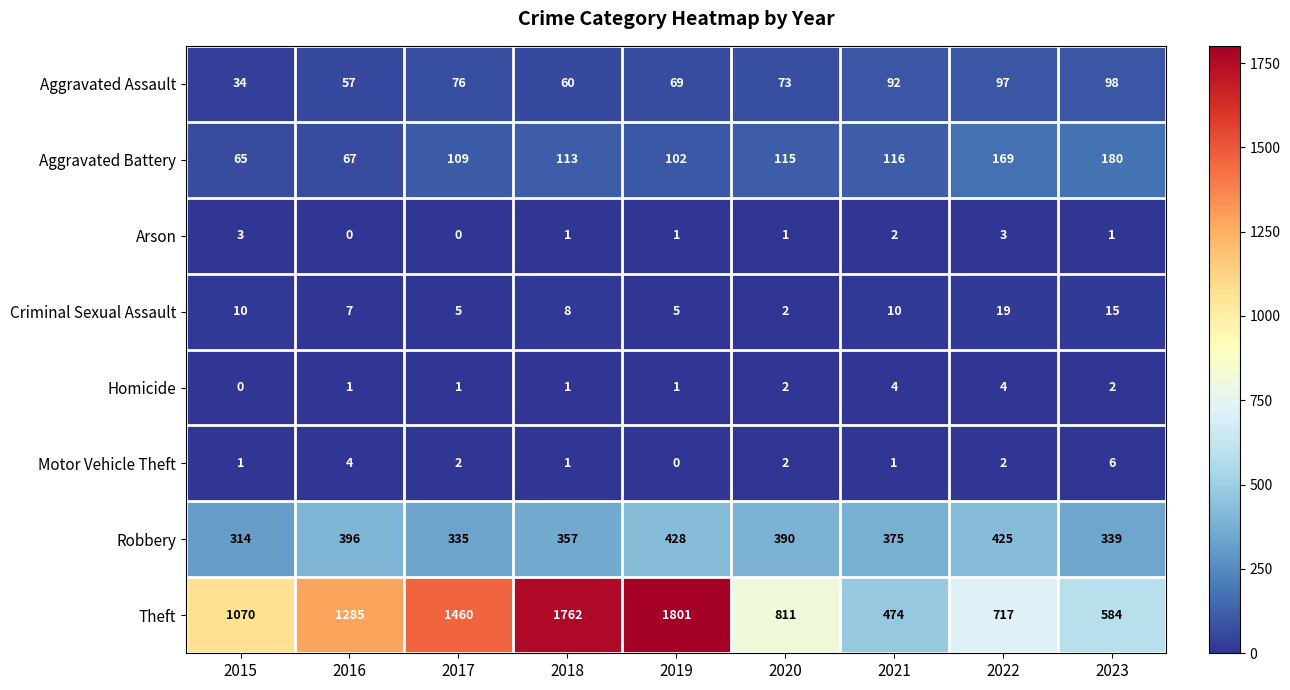

At which category is the sum across all series the highest?

2019